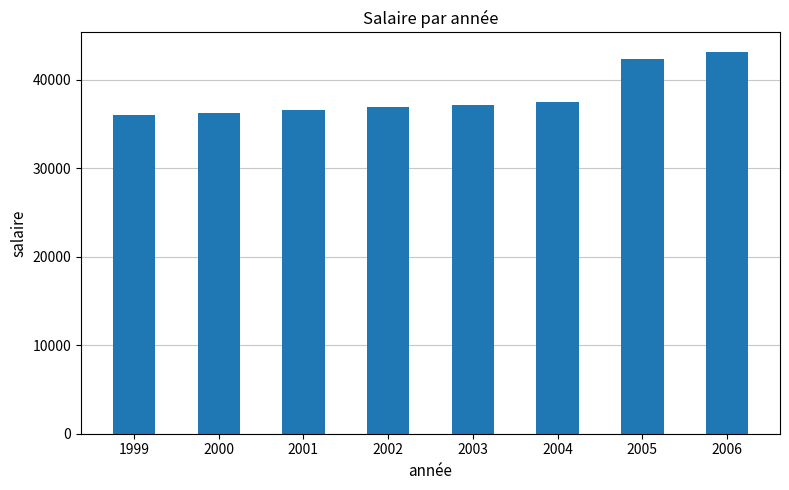

Reading left to right, transcribe all the data shown in this chart.

1999=36000	2000=36300	2001=36600	2002=36900	2003=37200	2004=37500	2005=42300	2006=43200